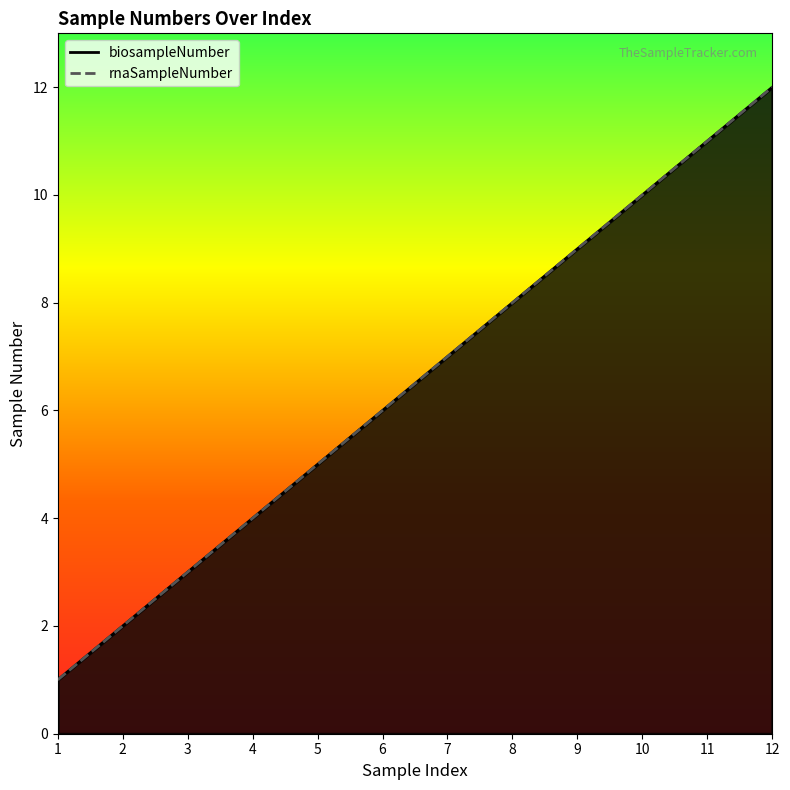

What are all the series names shown in the legend?

biosampleNumber, rnaSampleNumber